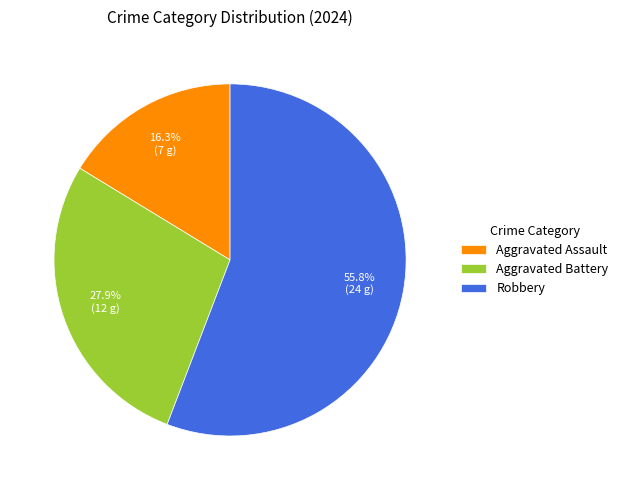

What portion of the pie excludes Aggravated Battery?

72.1%